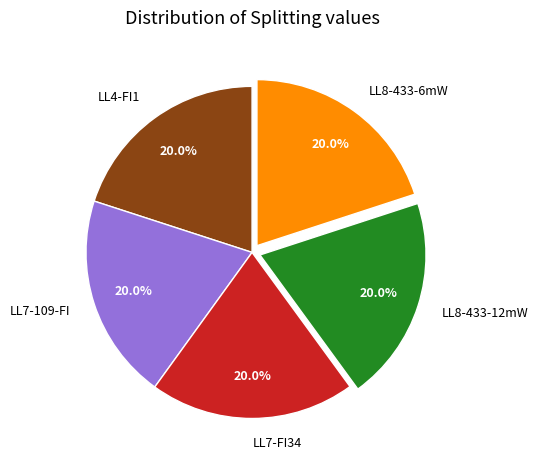

Is there any slice that represents more than half of the pie?

No